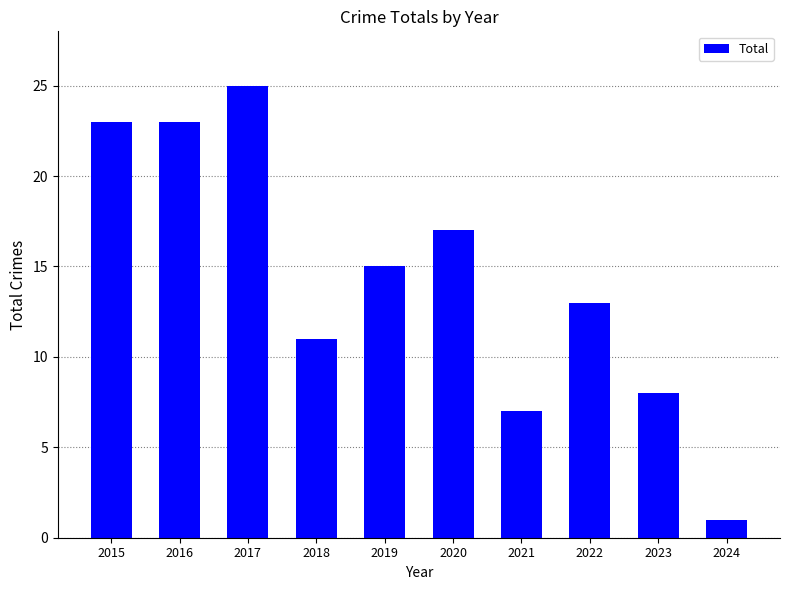

Reading right to left, extract all data points from this chart.

1	8	13	7	17	15	11	25	23	23